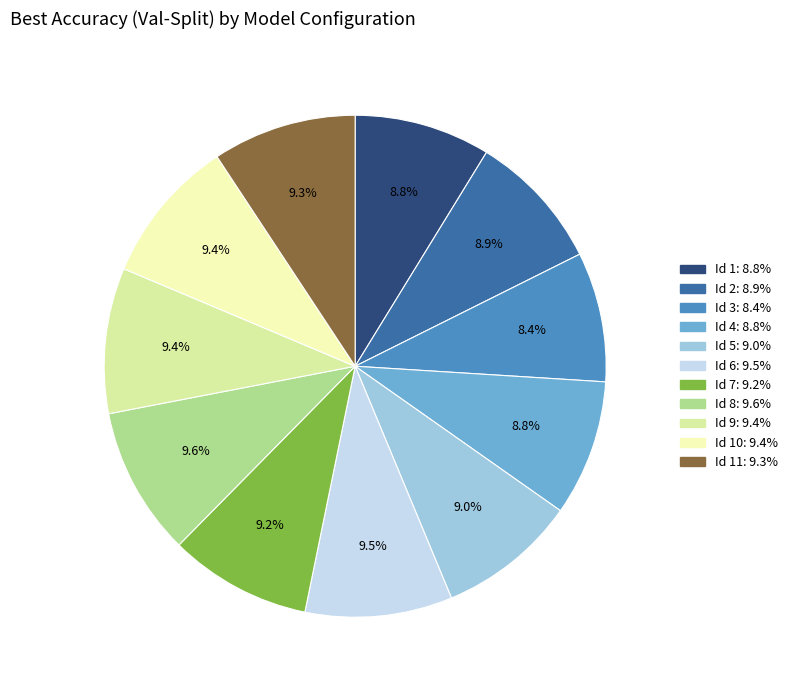

Count the number of slices in the pie.

11